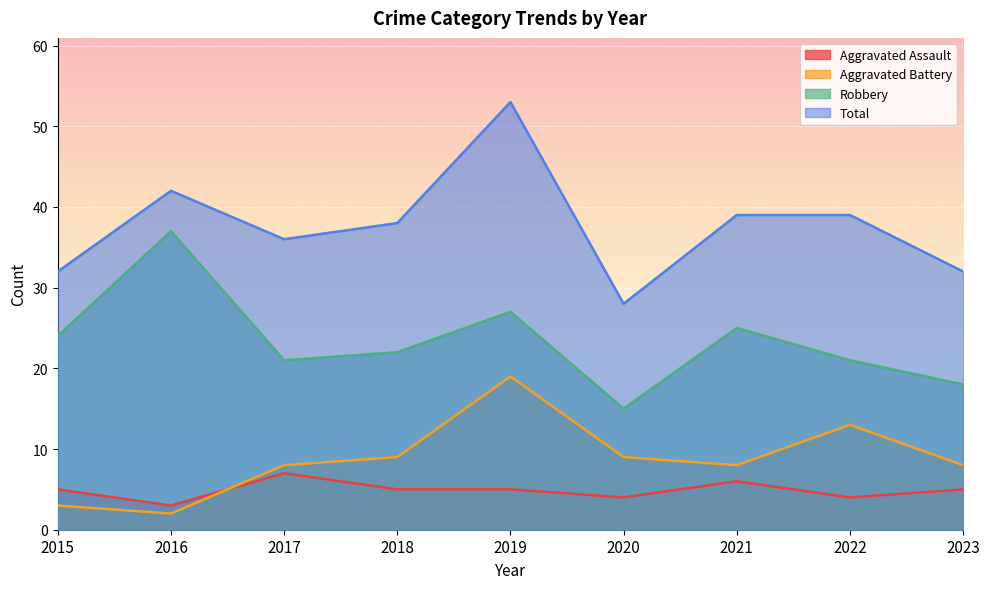

Reading left to right, extract all data points from this chart.

Aggravated Assault: 5	3	7	5	5	4	6	4	5
Aggravated Battery: 3	2	8	9	19	9	8	13	8
Robbery: 24	37	21	22	27	15	25	21	18
Total: 32	42	36	38	53	28	39	39	32